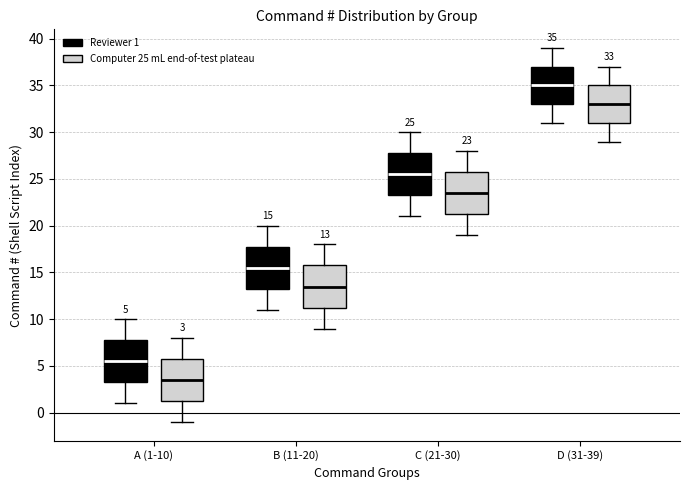

Which box's median line is the lowest?

A (1-10) (Computer 25 mL end-of-test plateau)